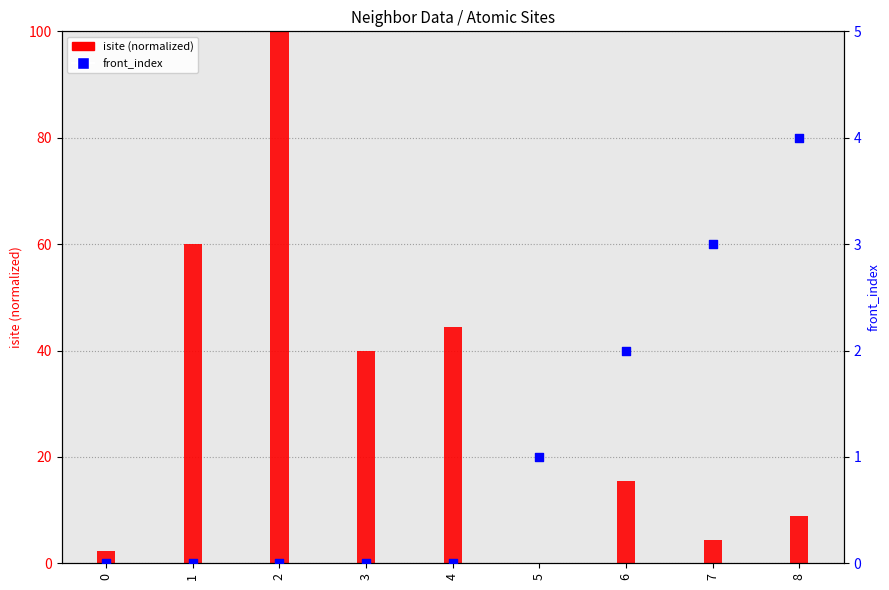

At how many categories does at least one series exceed 80?

1